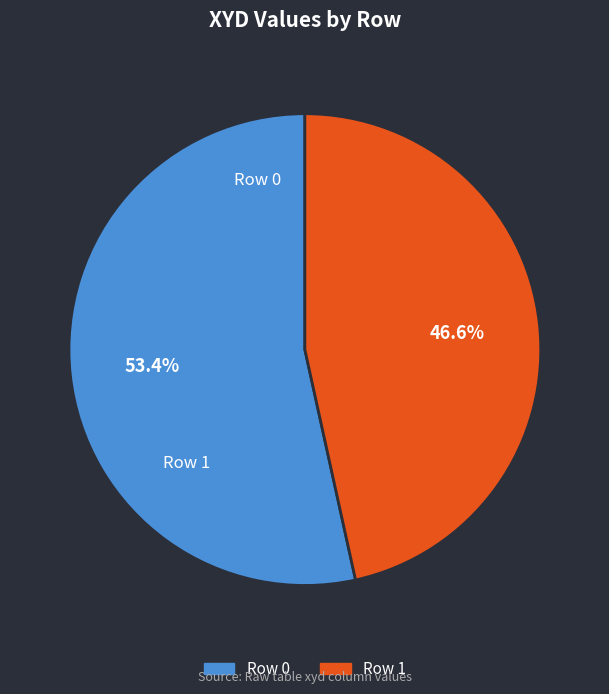

To the nearest percent, what is the combined percentage of Row 1 and Row 0?

100%